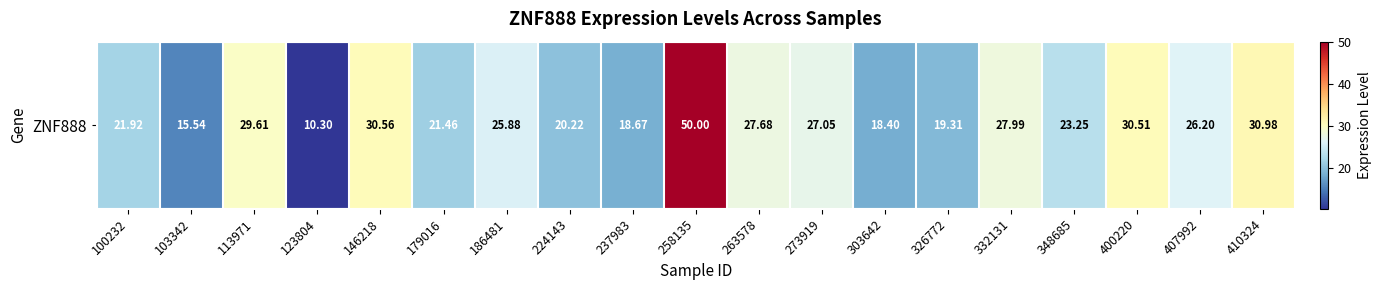

List the labels in order of value, smallest first.

123804, 103342, 303642, 237983, 326772, 224143, 179016, 100232, 348685, 186481, 407992, 273919, 263578, 332131, 113971, 400220, 146218, 410324, 258135